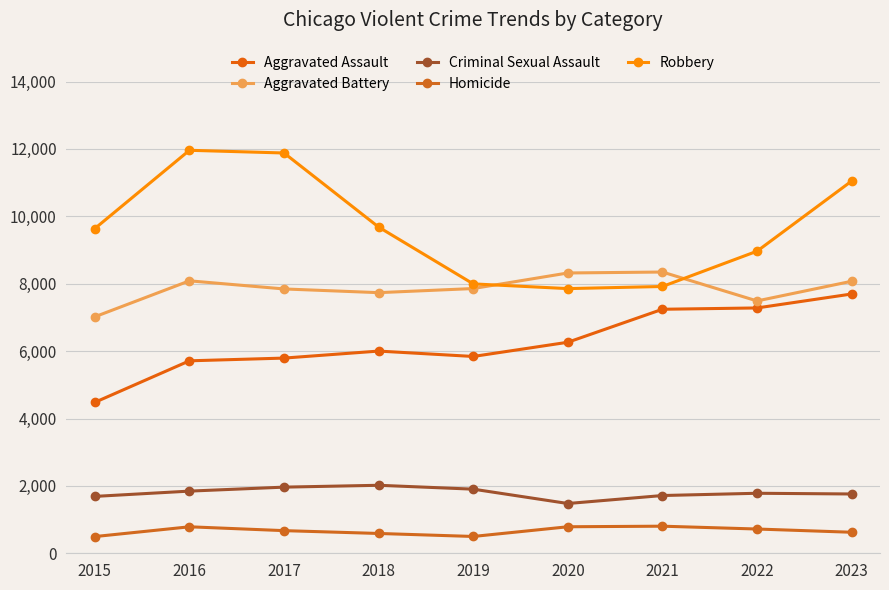

What is the value of the Homicide point at the 7th from the left?

804